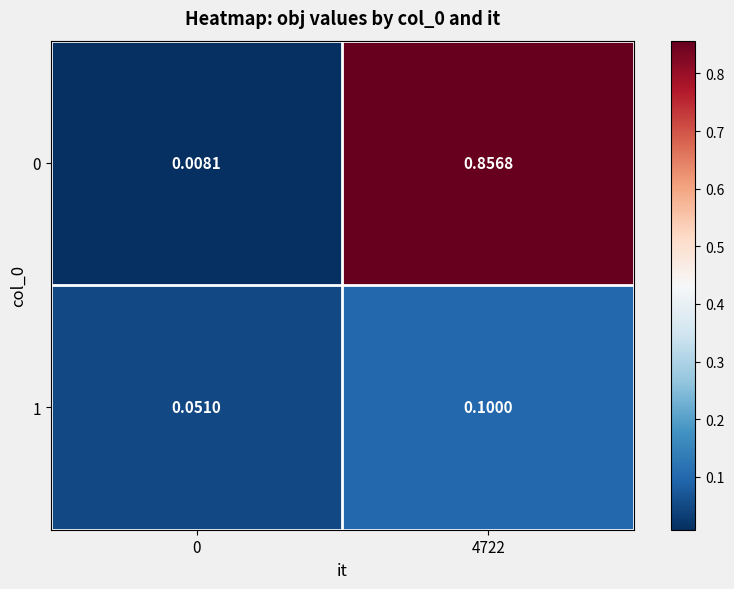

Is the value of 0 at 0 greater than the value of 1 at 4722?

No